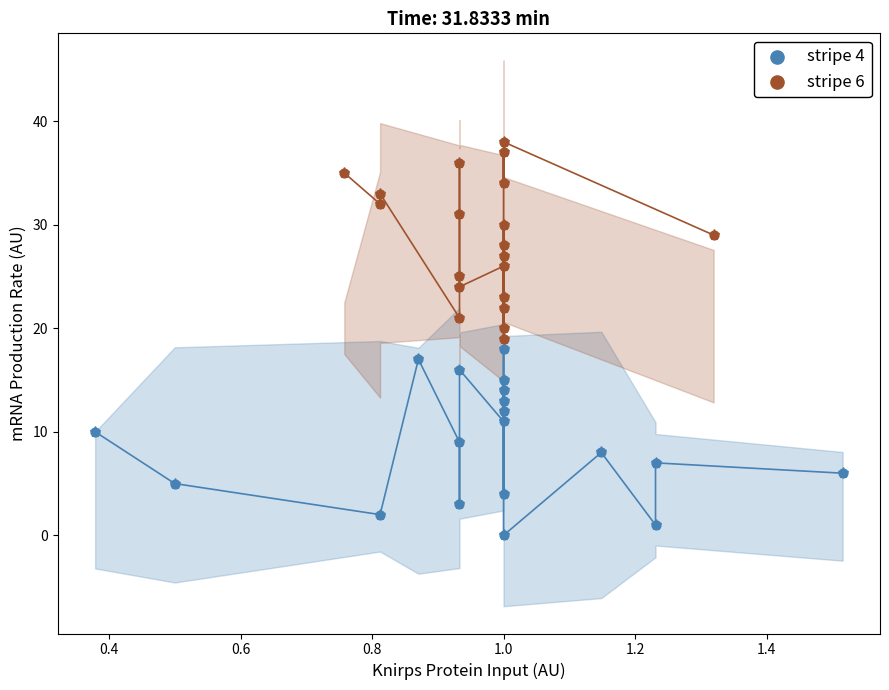

Which series contains the lowest Y value?

stripe 4